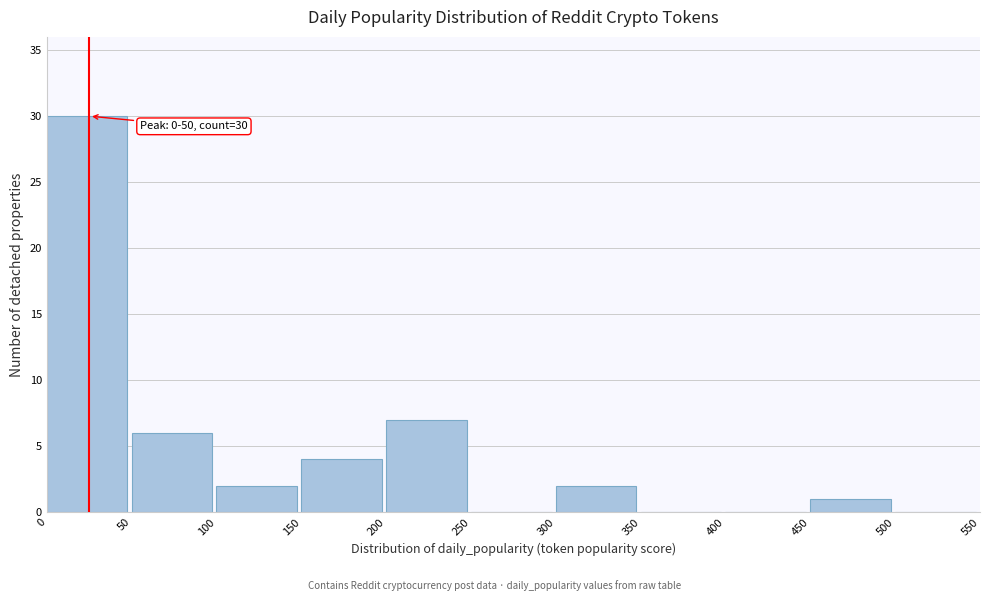

Over which range of the x-axis is the bar tallest?

0 to 50